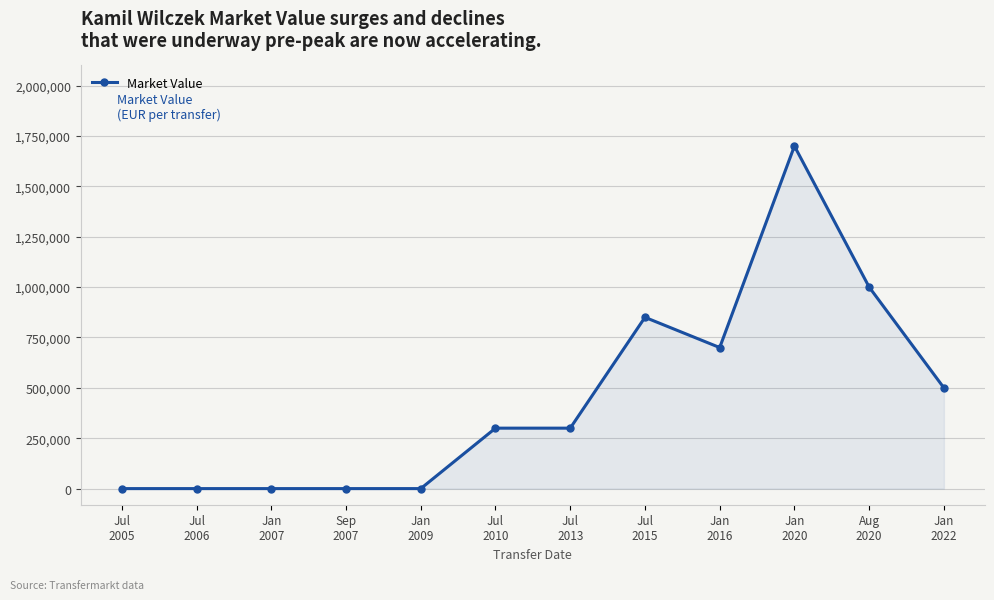

What is the sum of all values?

5350000